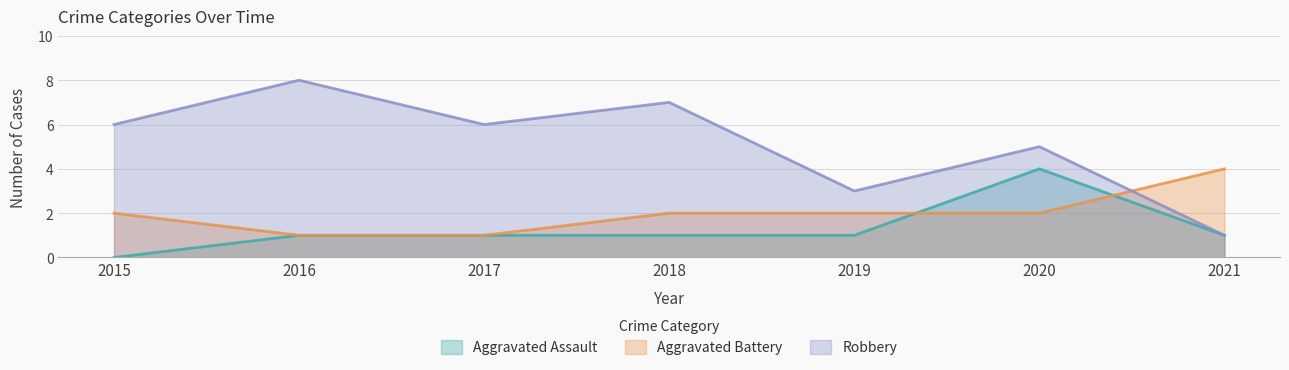

What is the maximum value for Robbery?

8